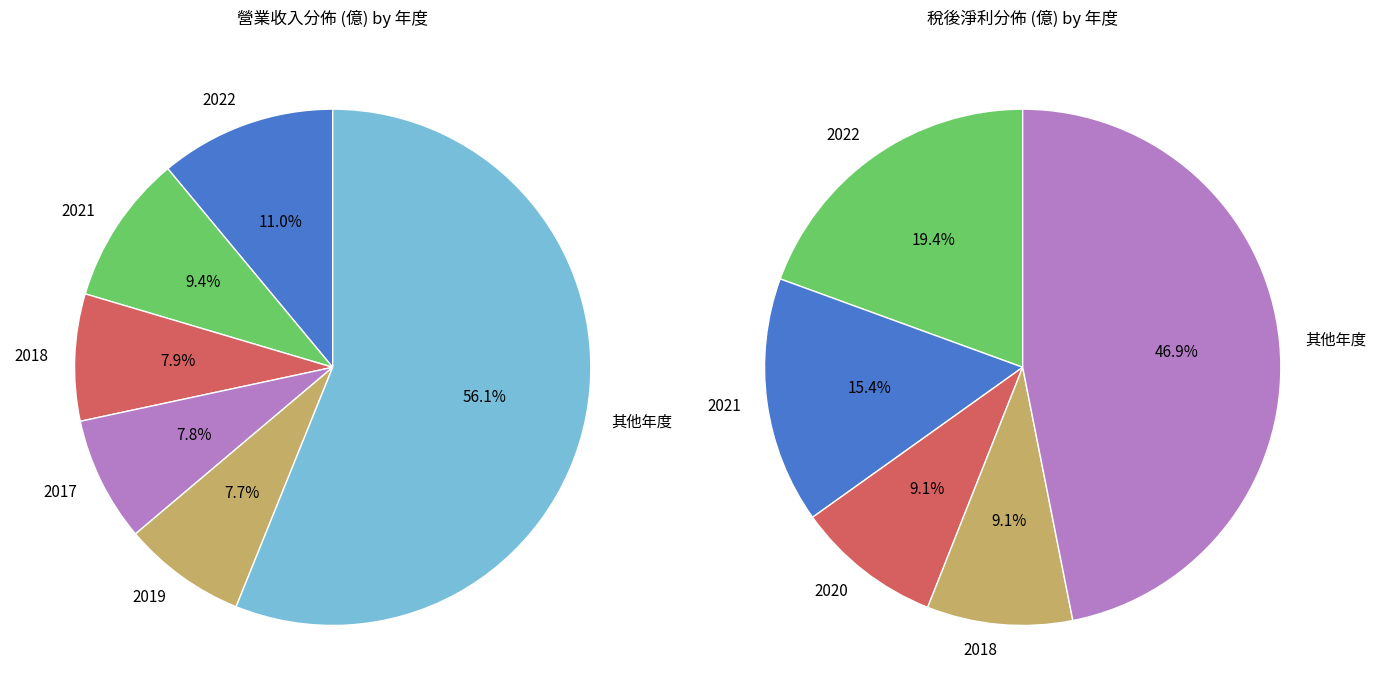

What portion of the pie excludes 2018?

92.1%